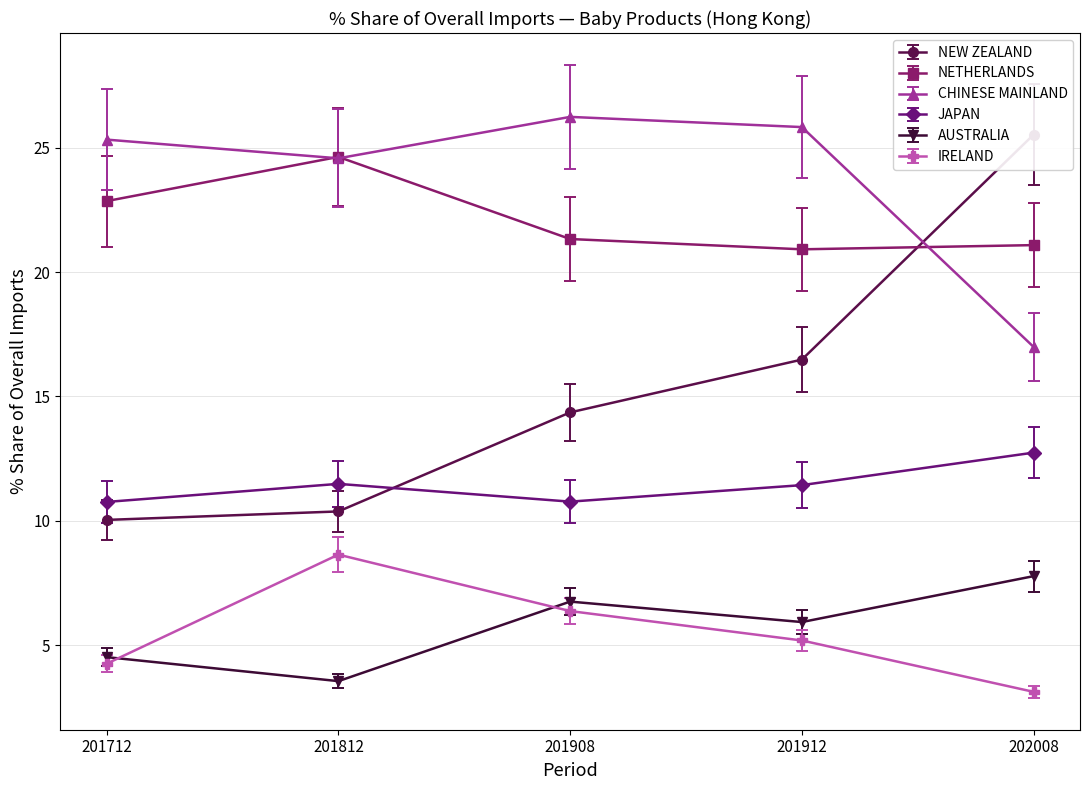

How many data points in AUSTRALIA are less than 5?

2